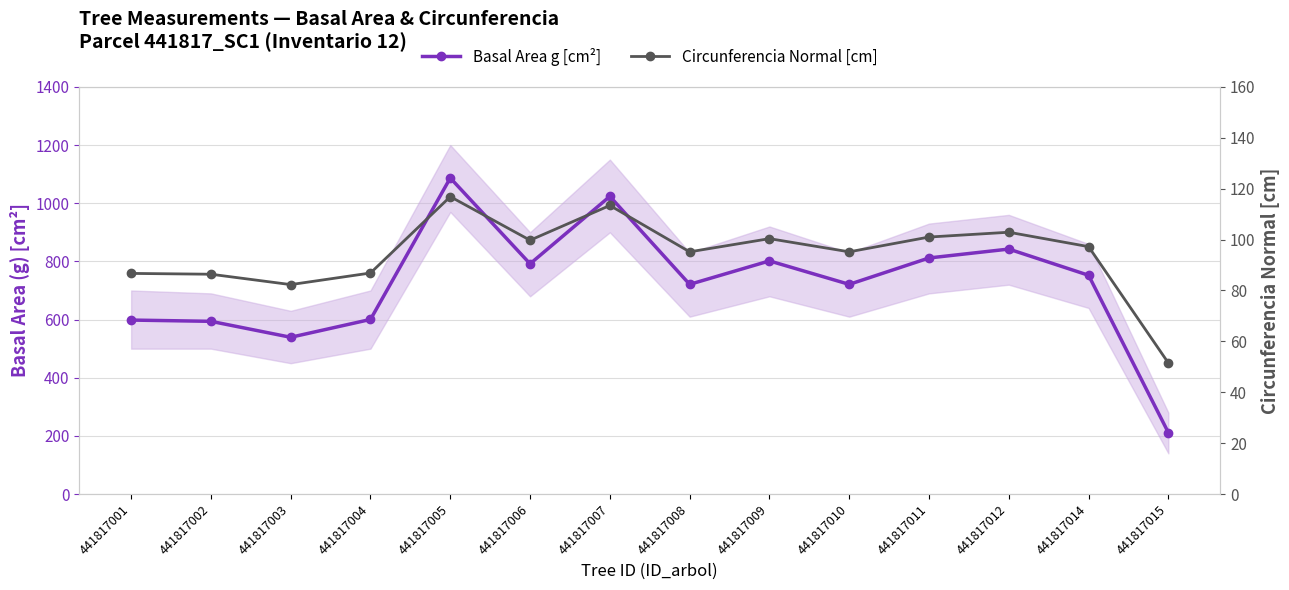

Which series has the largest range (max minus min)?

Basal Area g [cm²]